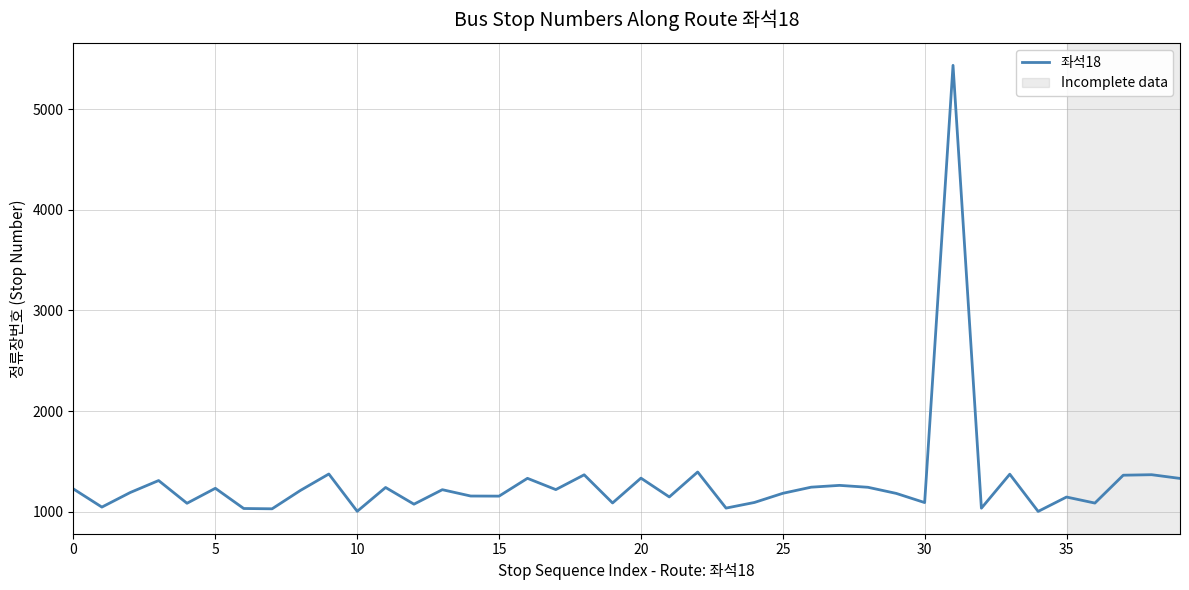

What is the maximum value shown in the chart?

5437